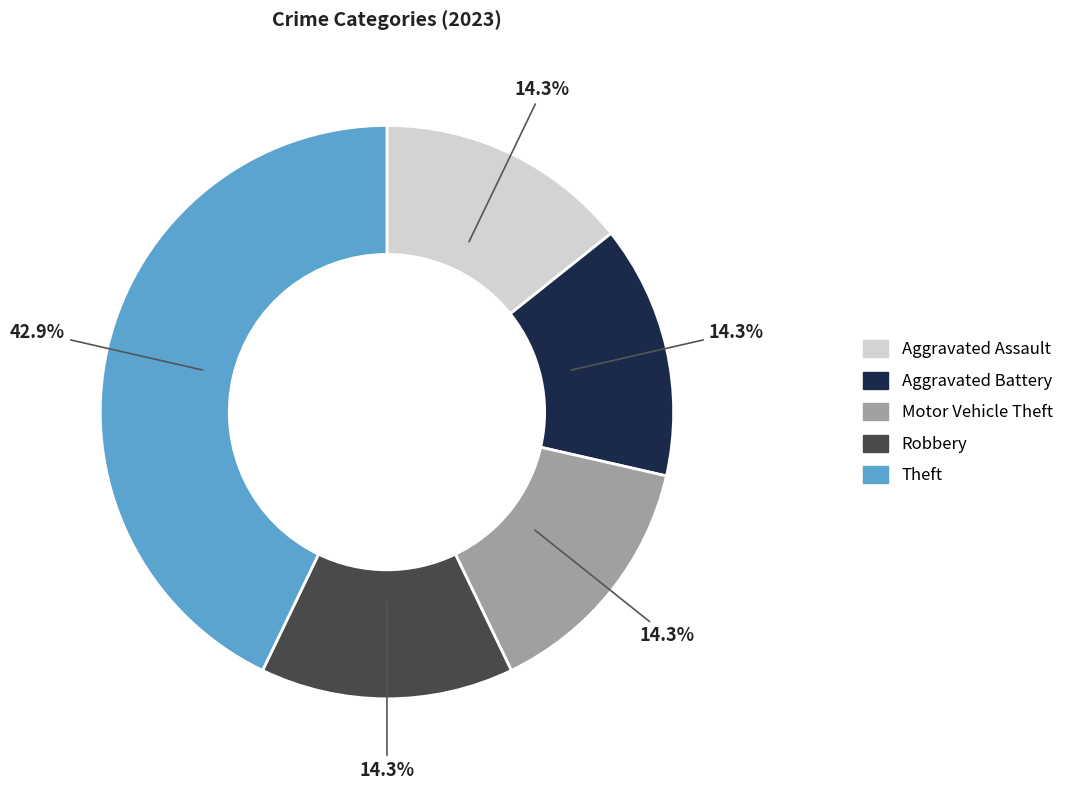

Is there any slice that represents more than half of the pie?

No